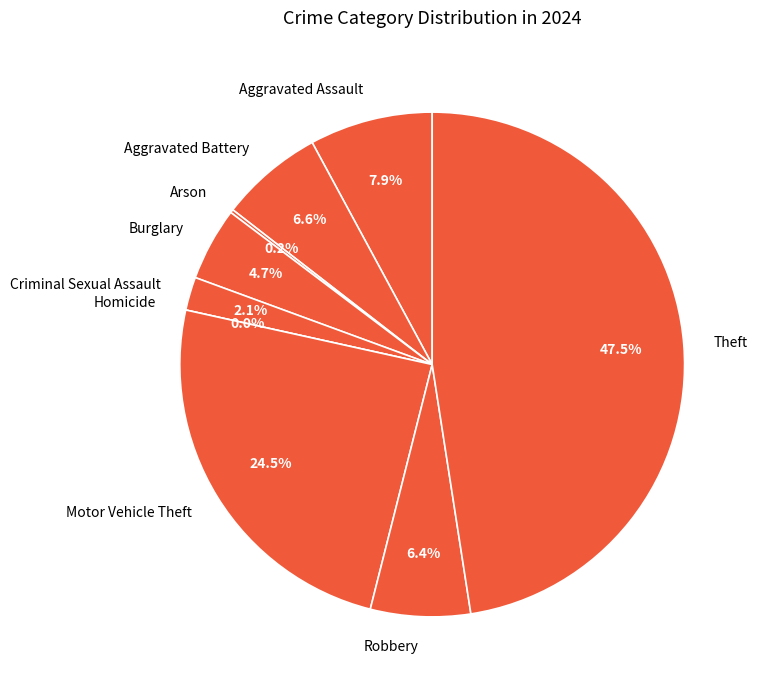

Which slice is the largest?

Theft